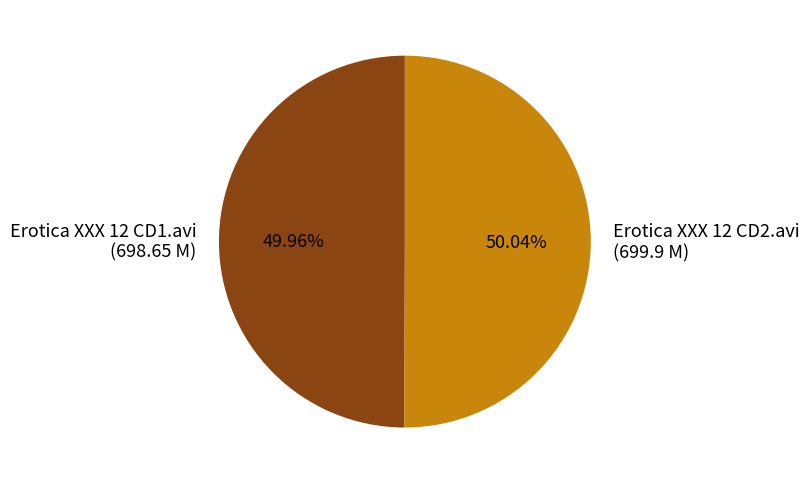

Approximately how many times larger is the value at Erotica XXX 12 CD1.avi (698.65 M) compared to Erotica XXX 12 CD2.avi (699.9 M)?

1.0